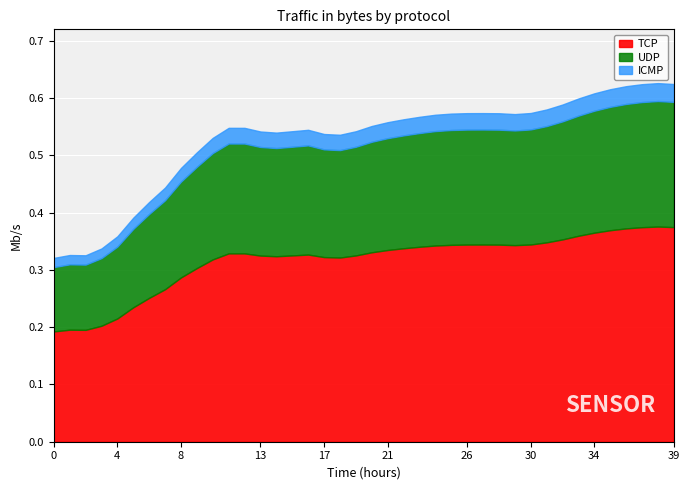

True or false: there are more than 2 points higher than both neighbors.

True